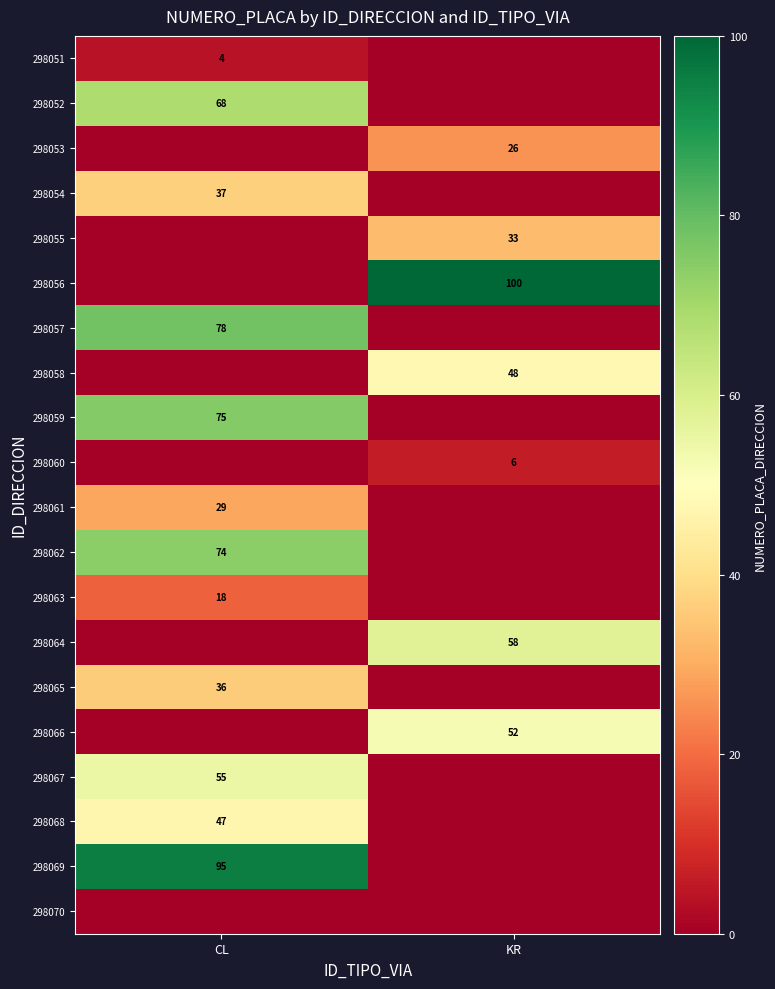

True or false: 298057 has a value of 78 at CL.

True